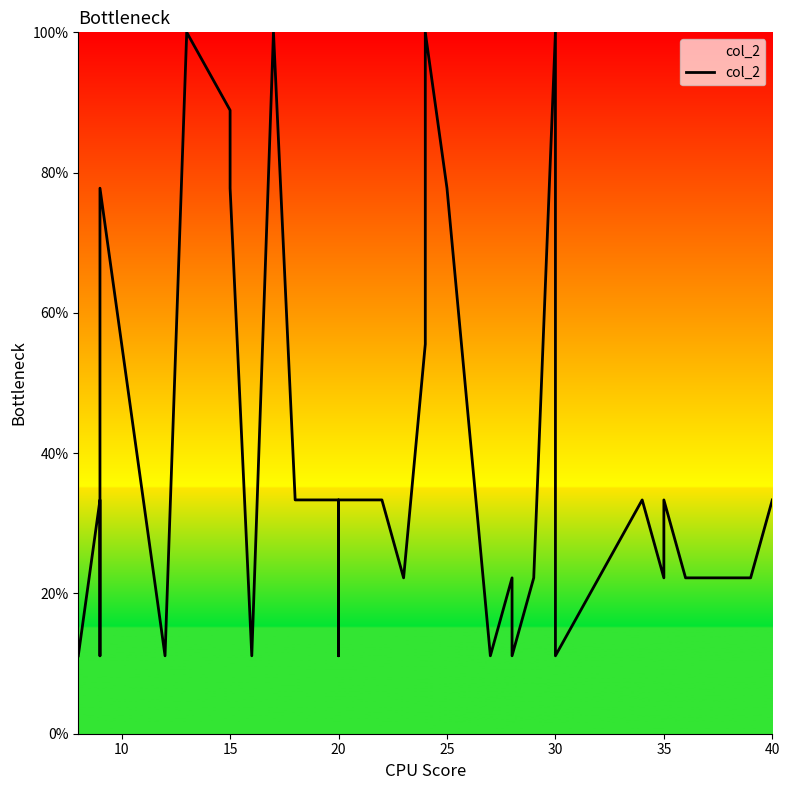

How many points are higher than both their immediate neighbors (excluding endpoints)?

9